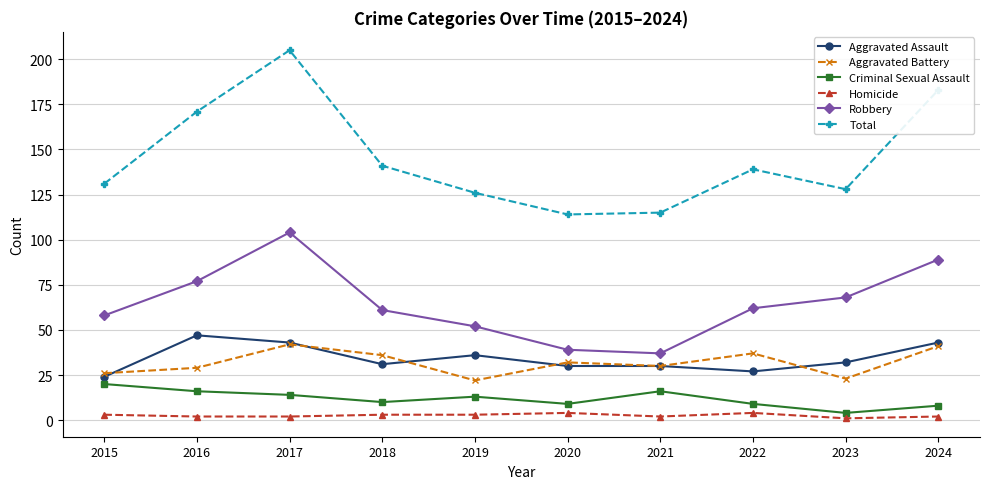

True or false: Homicide has more than 0 interior local peaks.

True